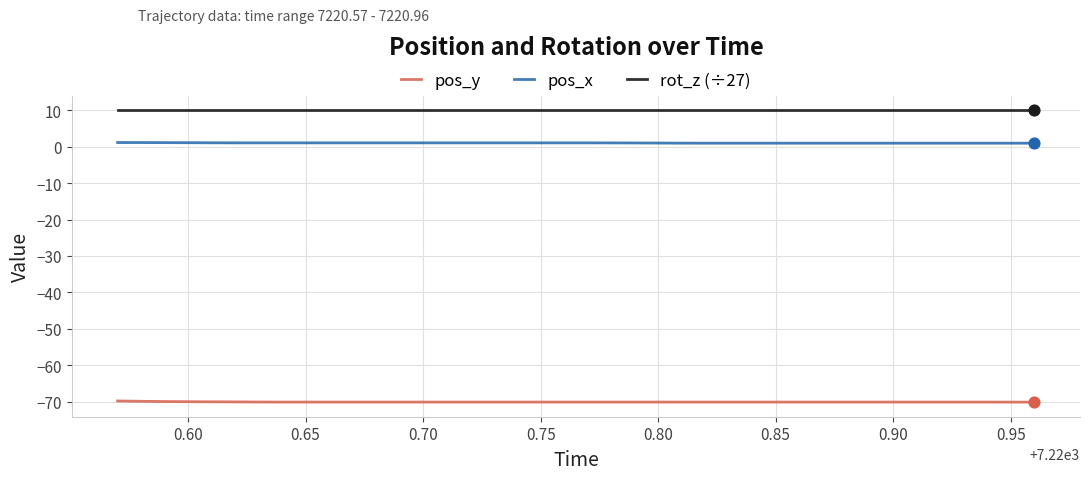

Which series has the largest total across all categories?

rot_z (÷27)